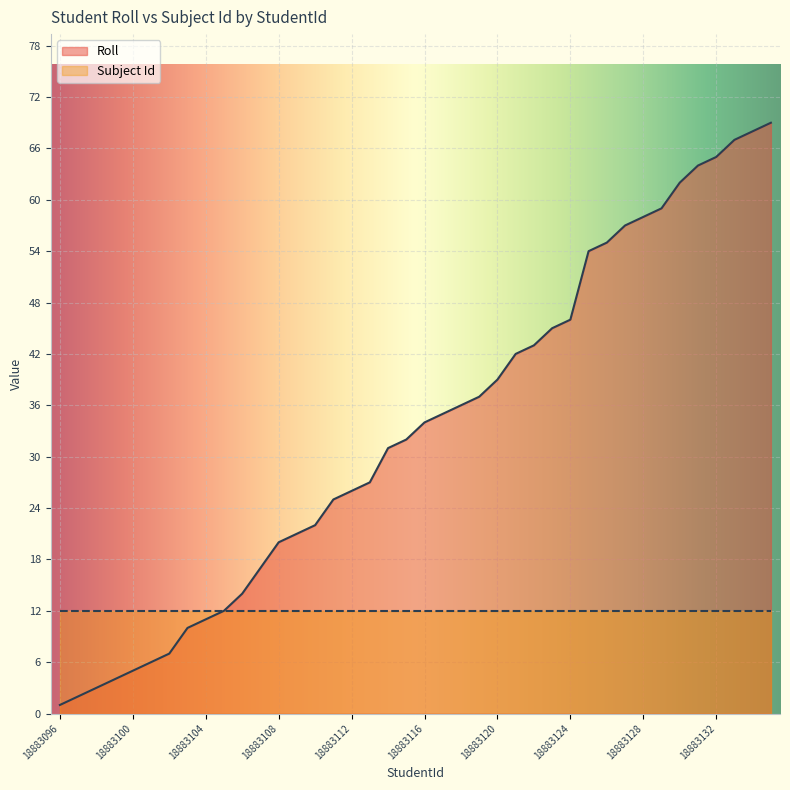

True or false: Subject Id has more than 2 interior local peaks.

False